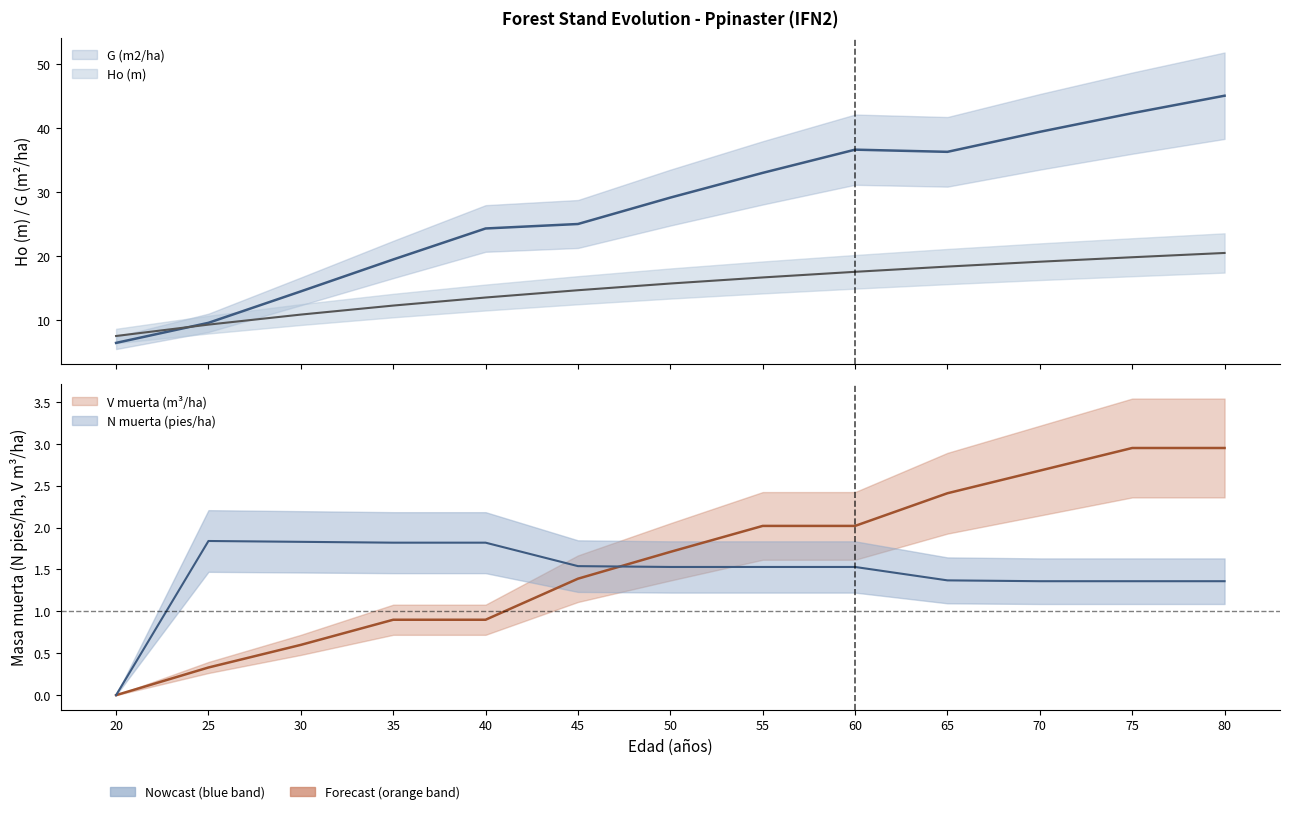

True or false: N_dead (pies/ha) and V_dead (m3/ha) cross at least once.

True